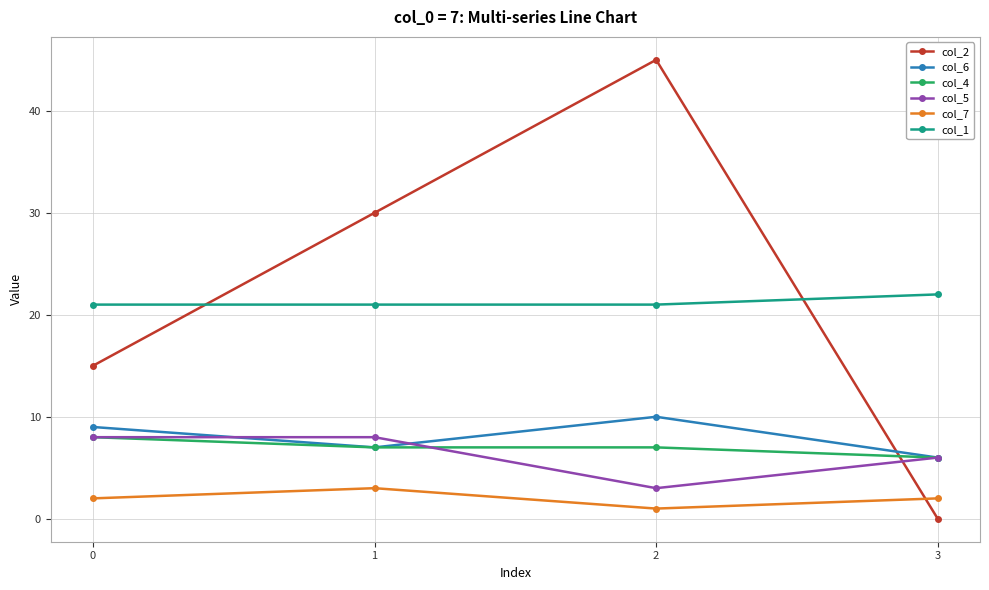

Which series changed the most between 1 and 3?

col_2